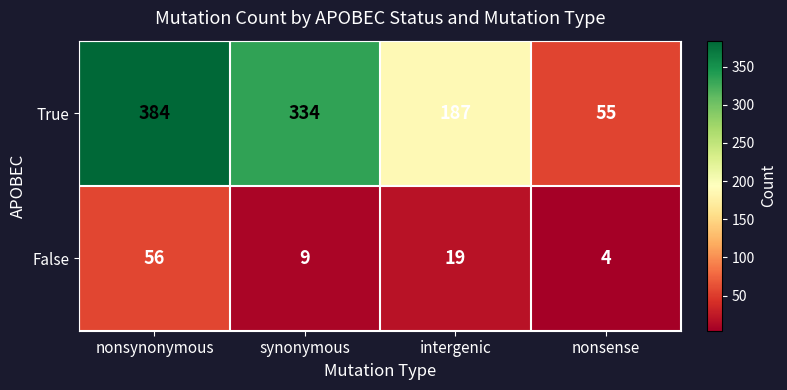

Reading left to right, what are all the values shown in this chart?

True: nonsynonymous=384	synonymous=334	intergenic=187	nonsense=55
False: nonsynonymous=56	synonymous=9	intergenic=19	nonsense=4